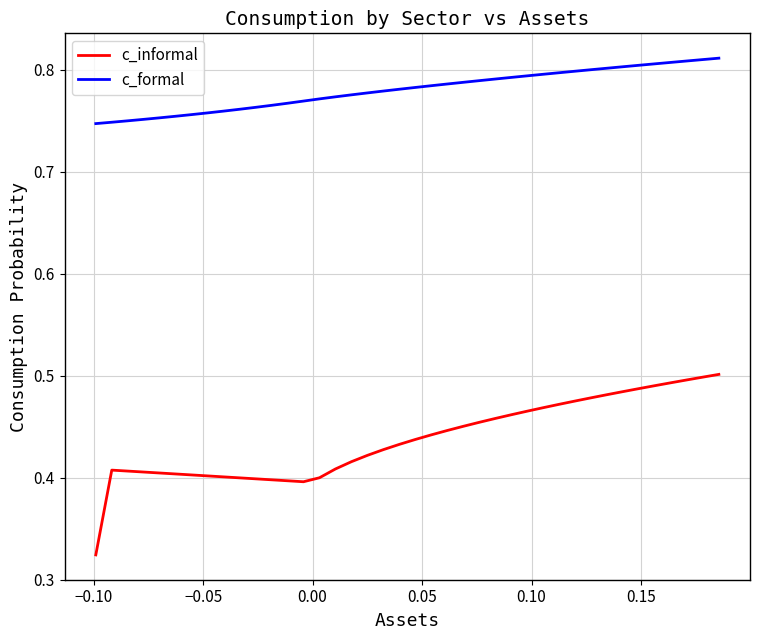

True or false: c_formal and c_informal cross at least once.

False